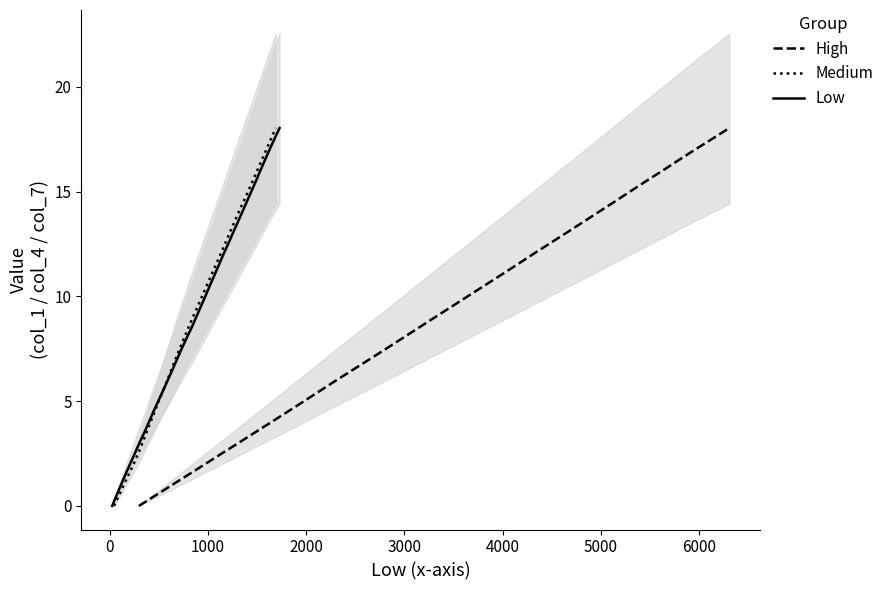

What is the maximum value for High?

18.0